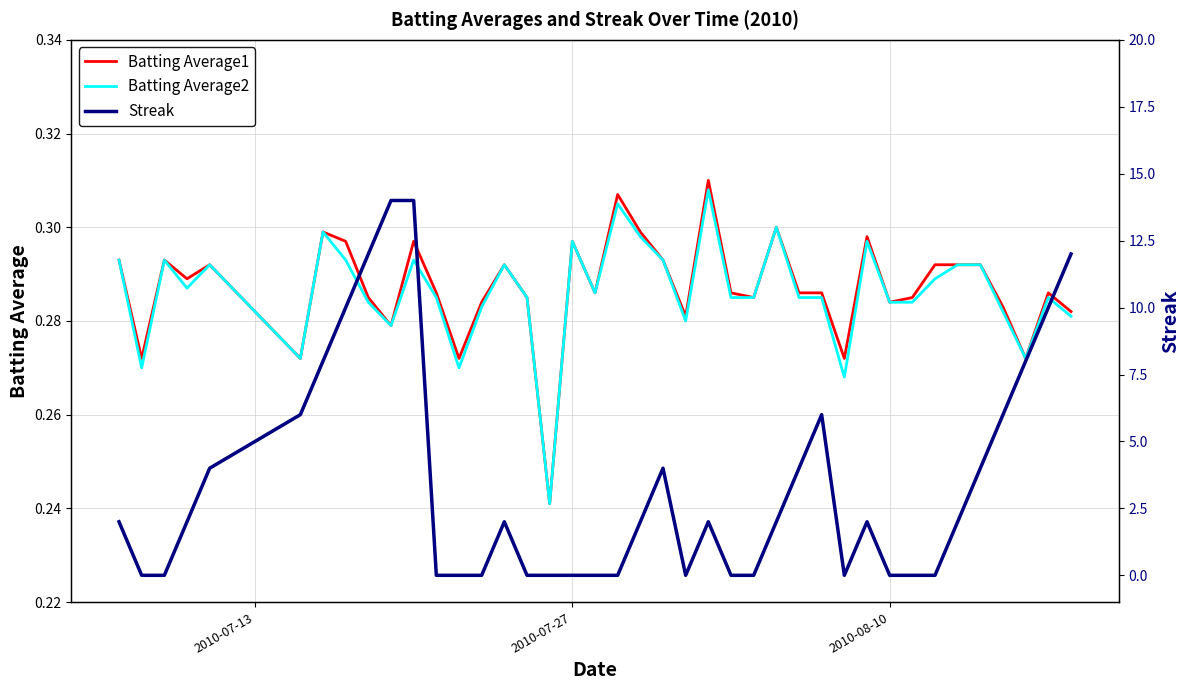

What are all the series names shown in the legend?

Batting Average1, Batting Average2, Streak